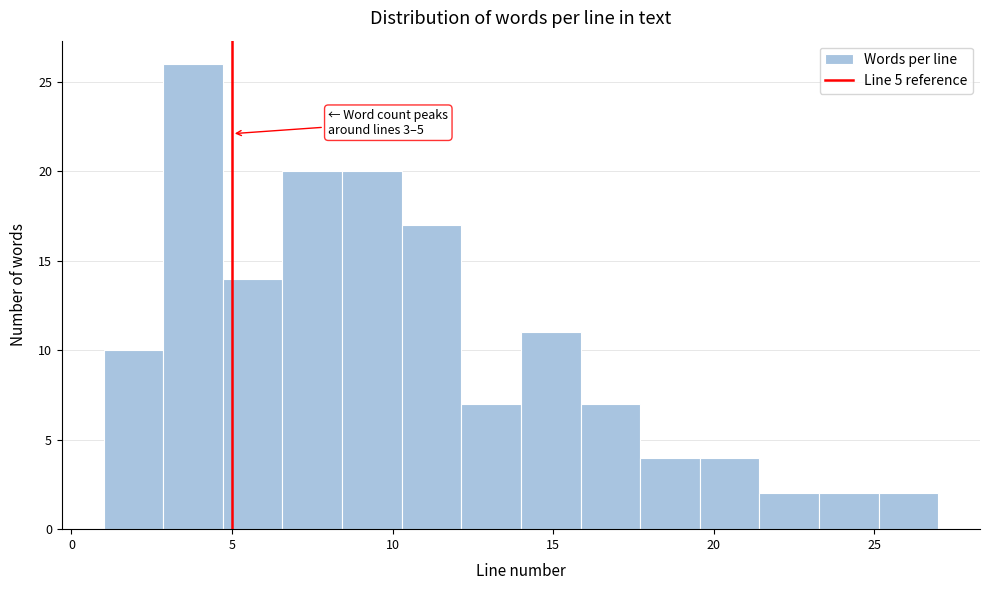

Read against the x-axis, roughly where is the centre of the tallest bar?

4.0